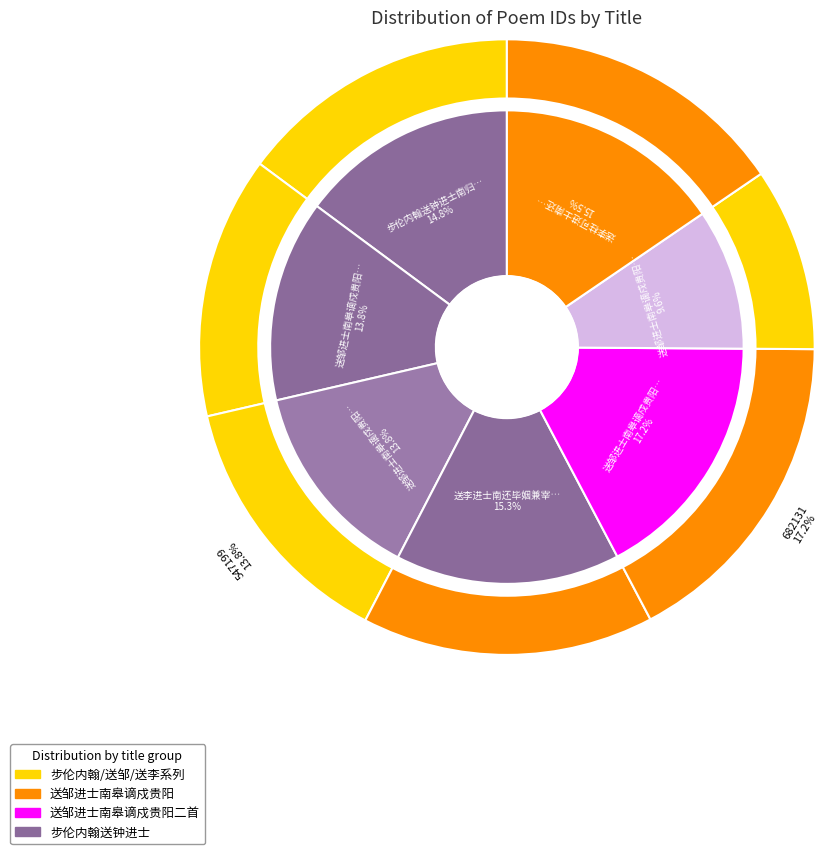

Between 送邹进士南皋谪戍贵阳 and 送邹进士南皋谪戍贵阳二首, which is larger?

送邹进士南皋谪戍贵阳二首